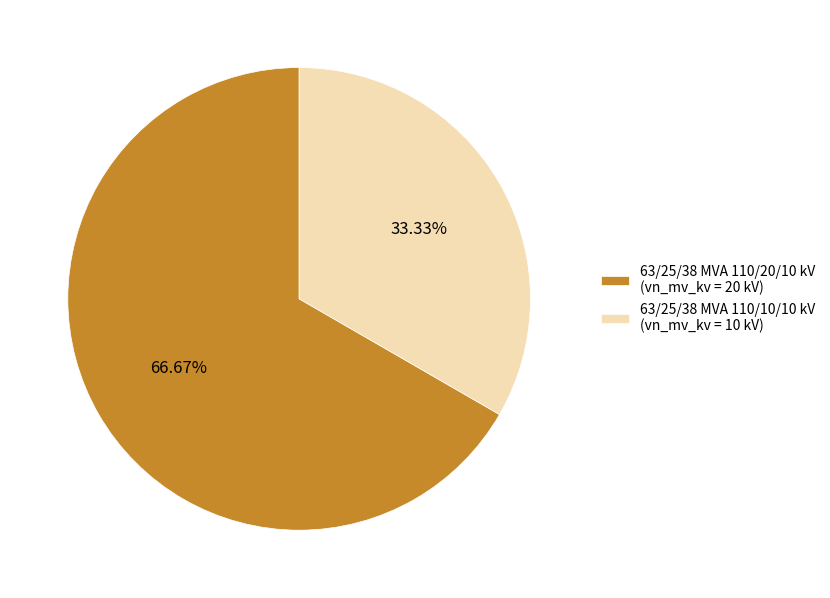

To the nearest percent, what is the combined percentage of 63/25/38 MVA 110/10/10 kV and 63/25/38 MVA 110/20/10 kV?

100%